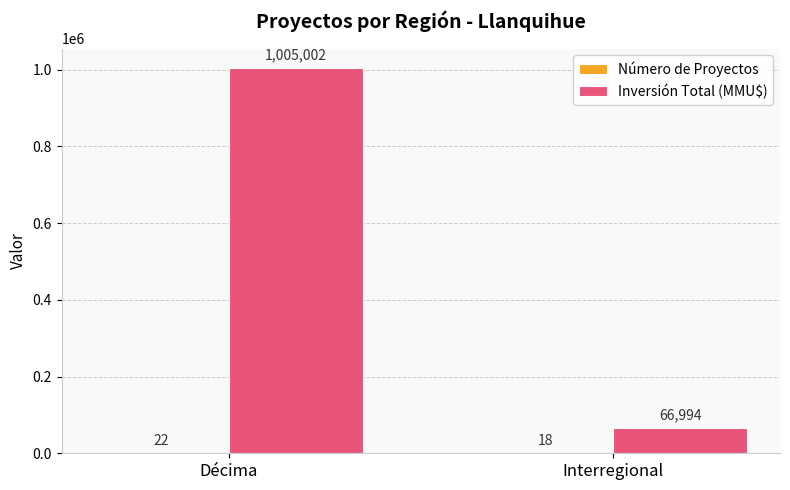

What is the highest value of the Inversión Total (MMU$) series?

1005002